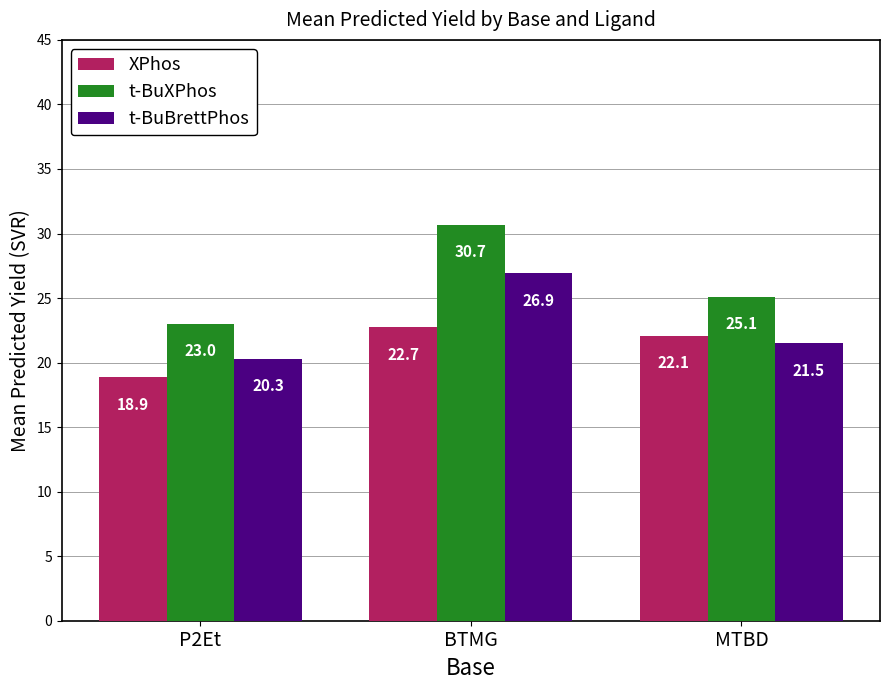

What is the maximum value for t-BuBrettPhos?

26.9